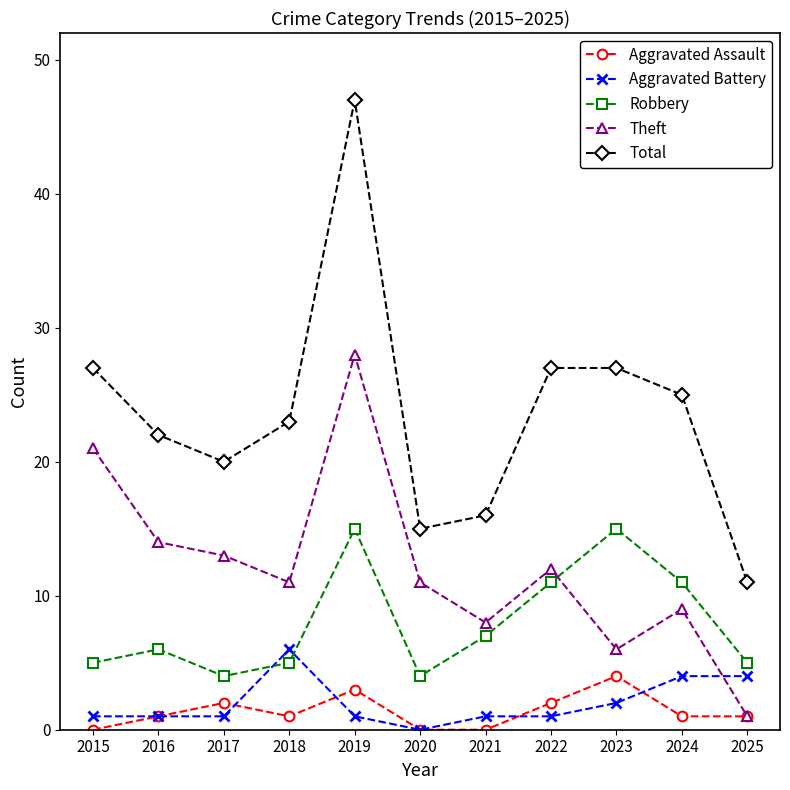

True or false: Robbery has more than 0 interior local peaks.

True